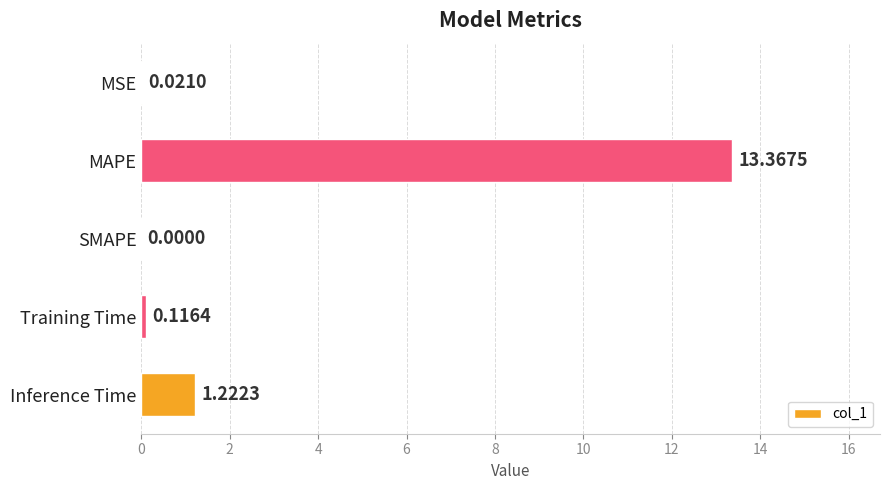

Which category has the highest value across all series?

MAPE